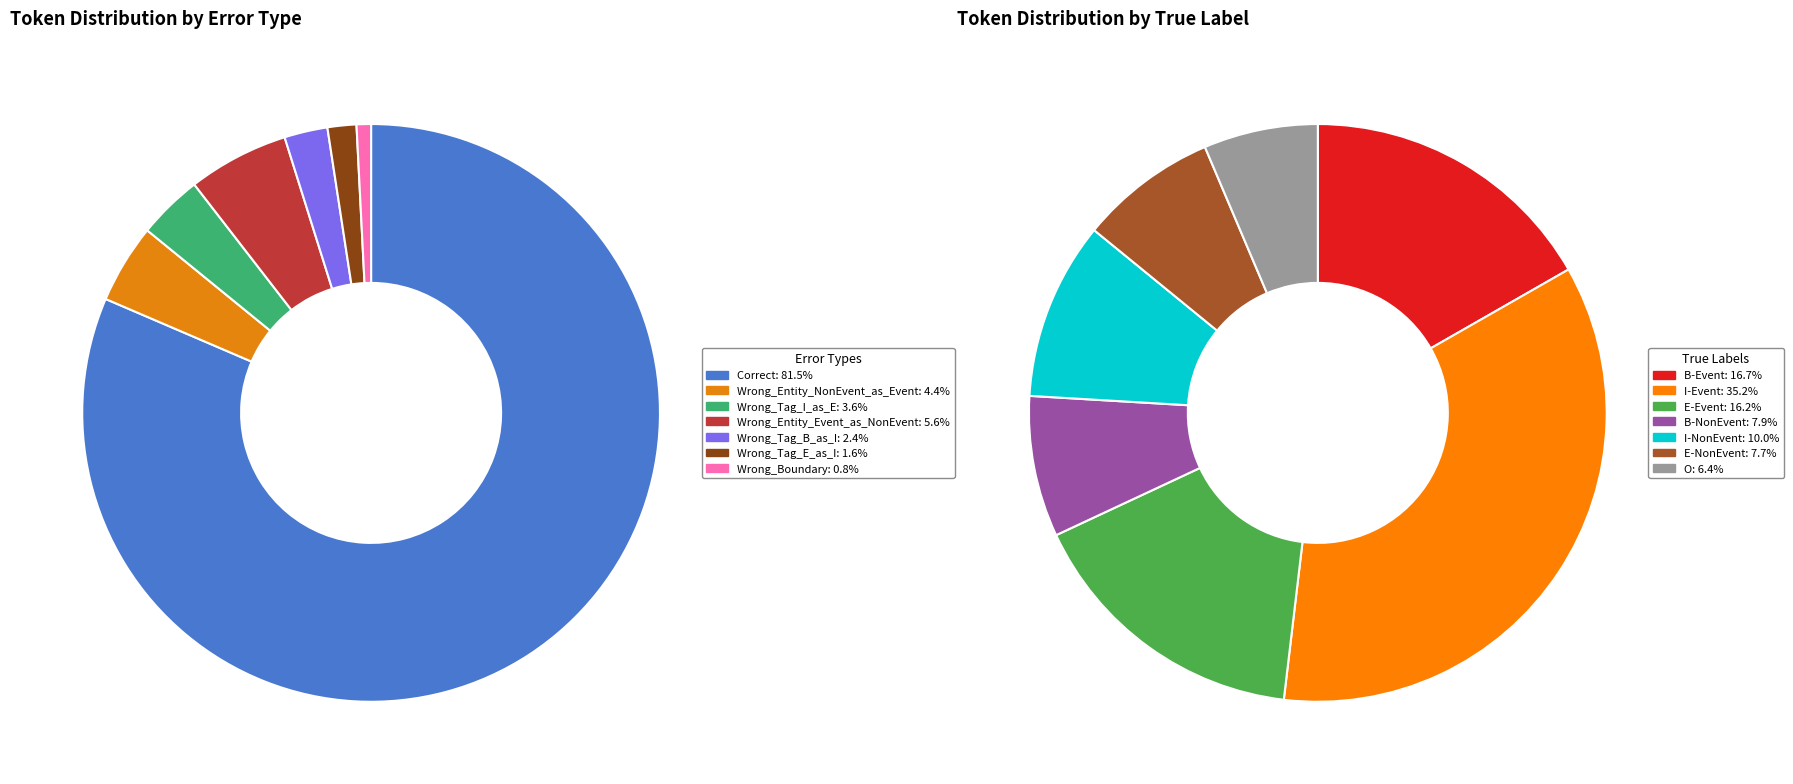

Count the number of slices in the pie.

7